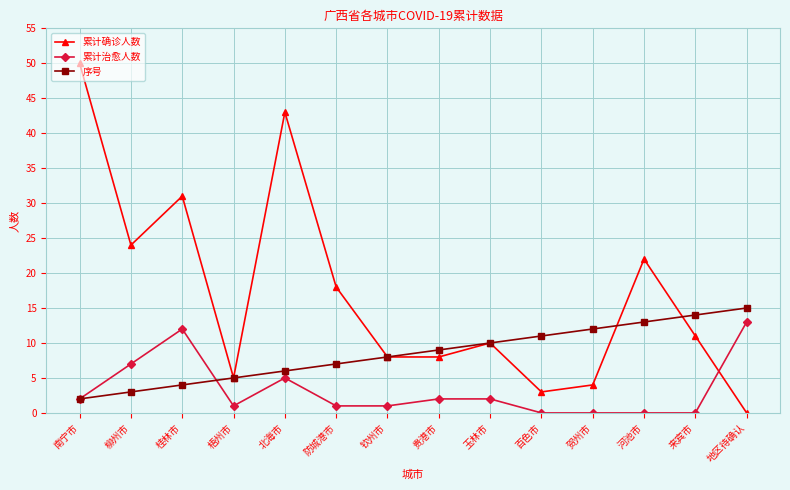

Which series ends up on top after the final intersection of 累计确诊人数 and 序号?

序号